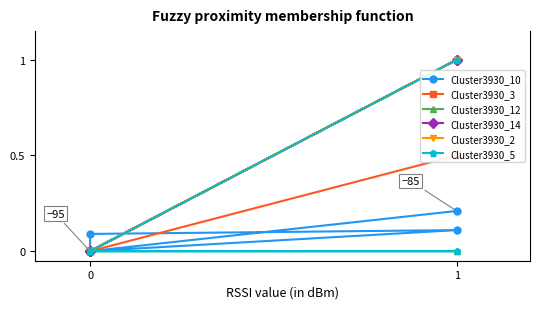

The value of Cluster3930_10 at 0 is -0.1. True or false?

False